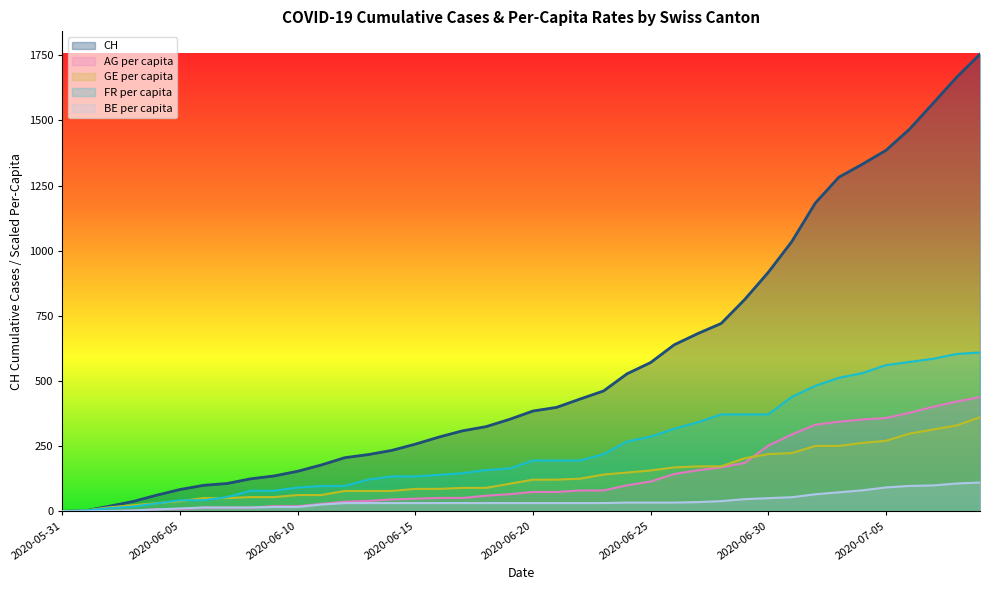

The value of BE_pc at 2020-07-02 is 118.0. True or false?

False